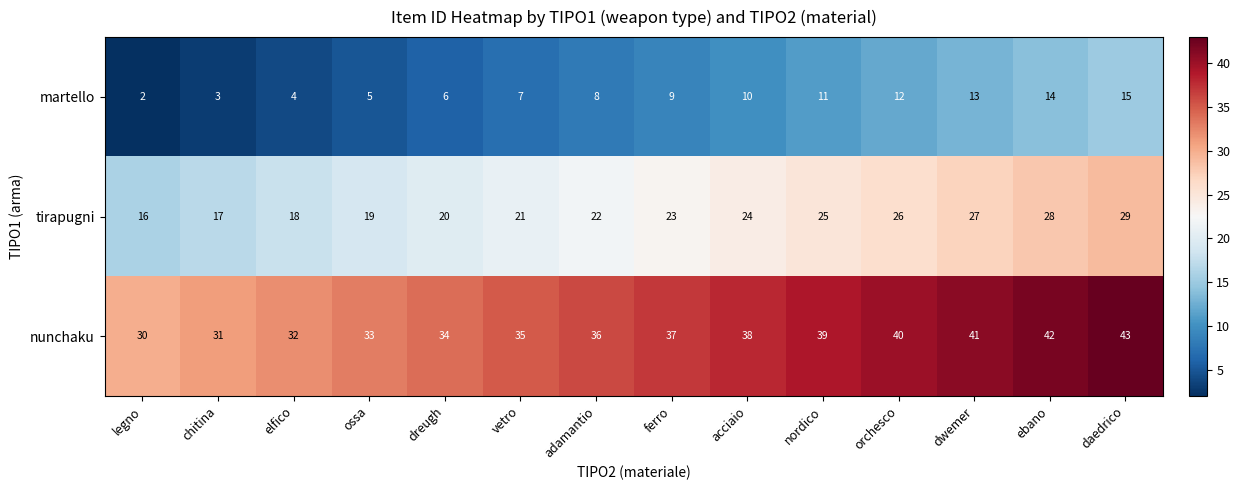

At how many categories does at least one series exceed 25?

14